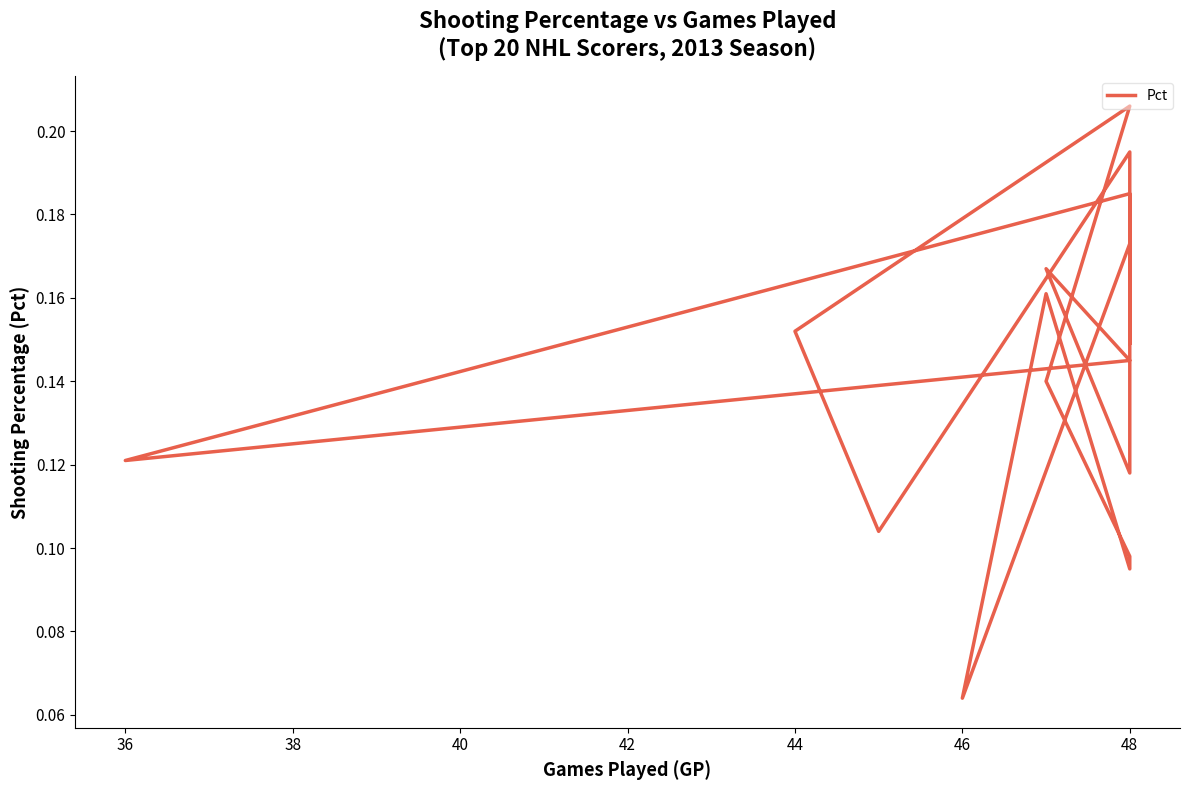

Count the values in the range 0 to 1.

20